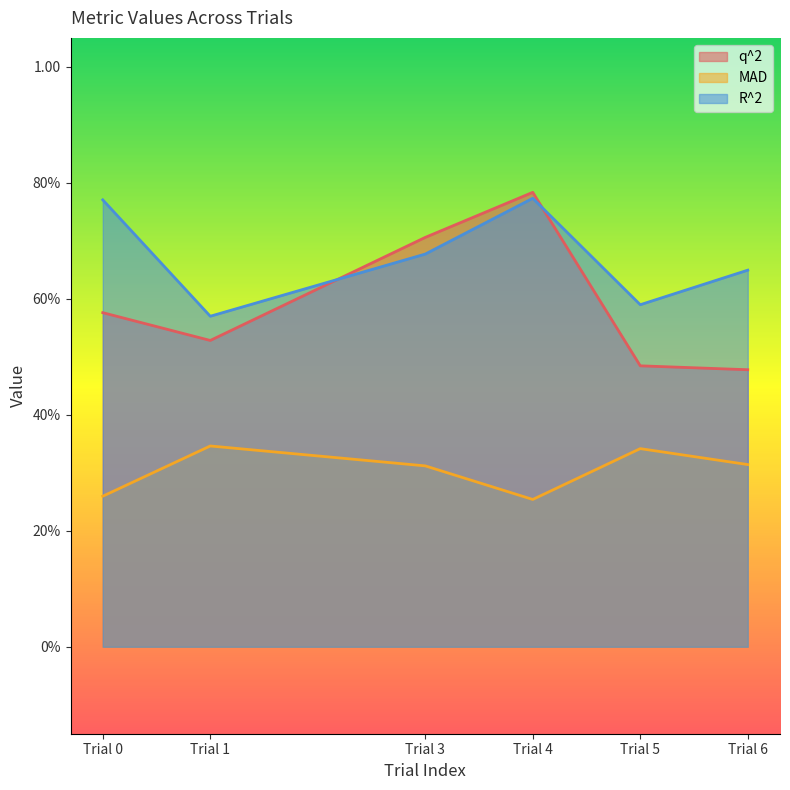

What is the lowest value of the q^2 series?

0.5